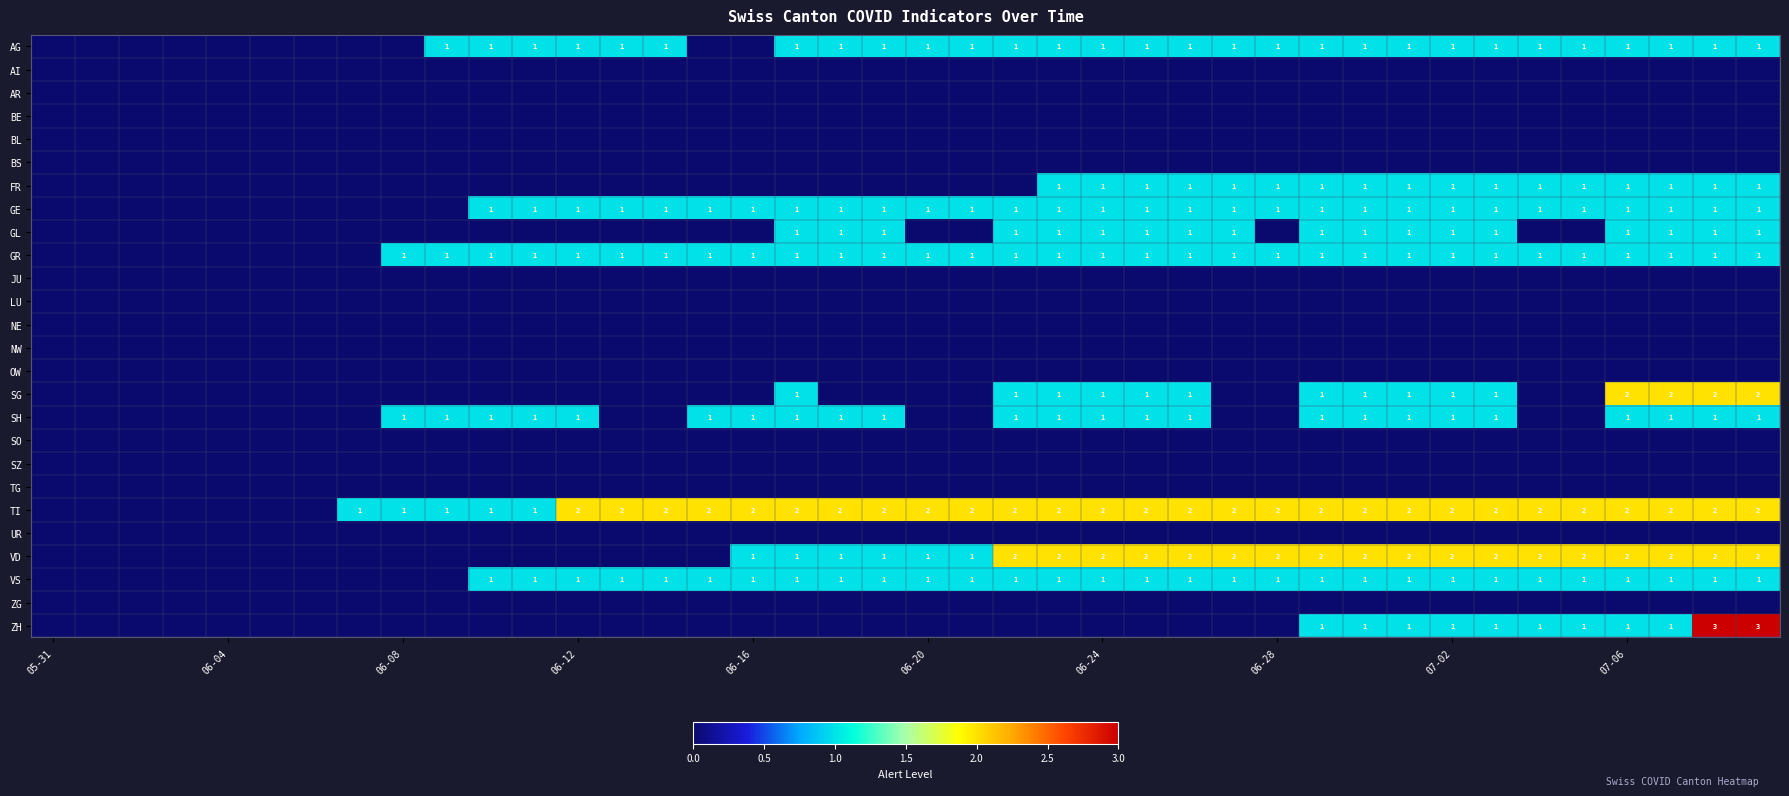

At which label is BS closest to 0?

05-31